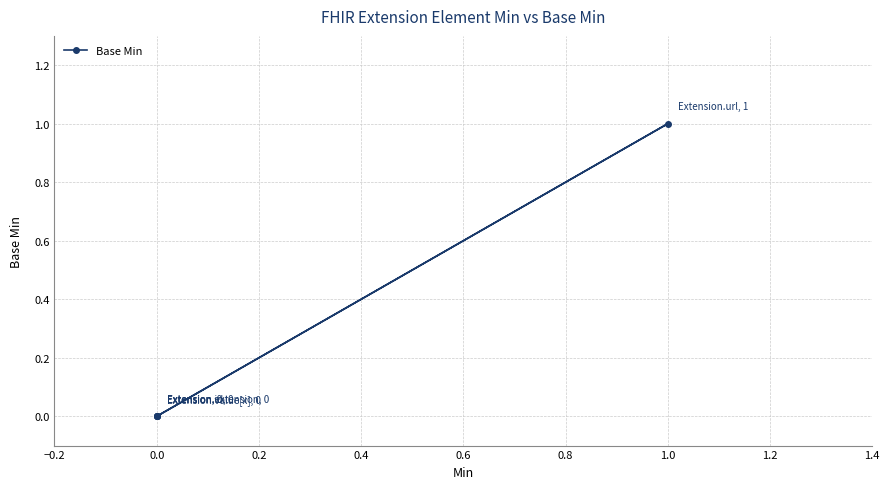

How many interior local peaks (higher than both neighbors) does the data have?

1